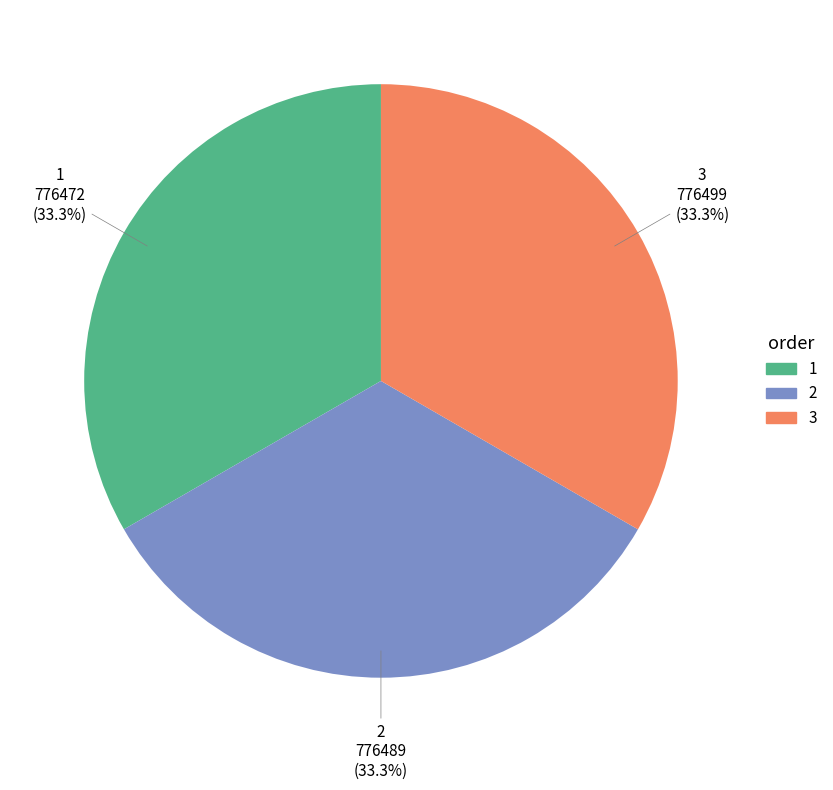

Is it true that 1 is 33% of the pie?

True